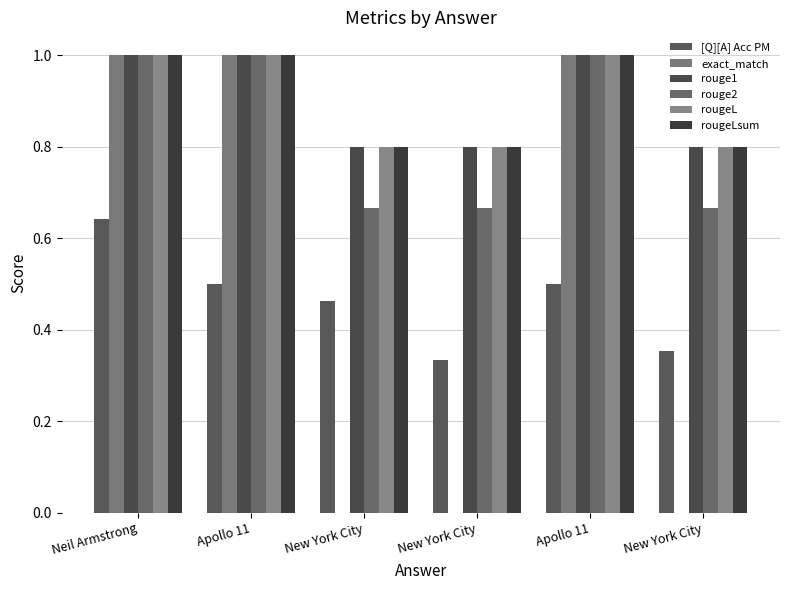

How many groups of bars are there?

6